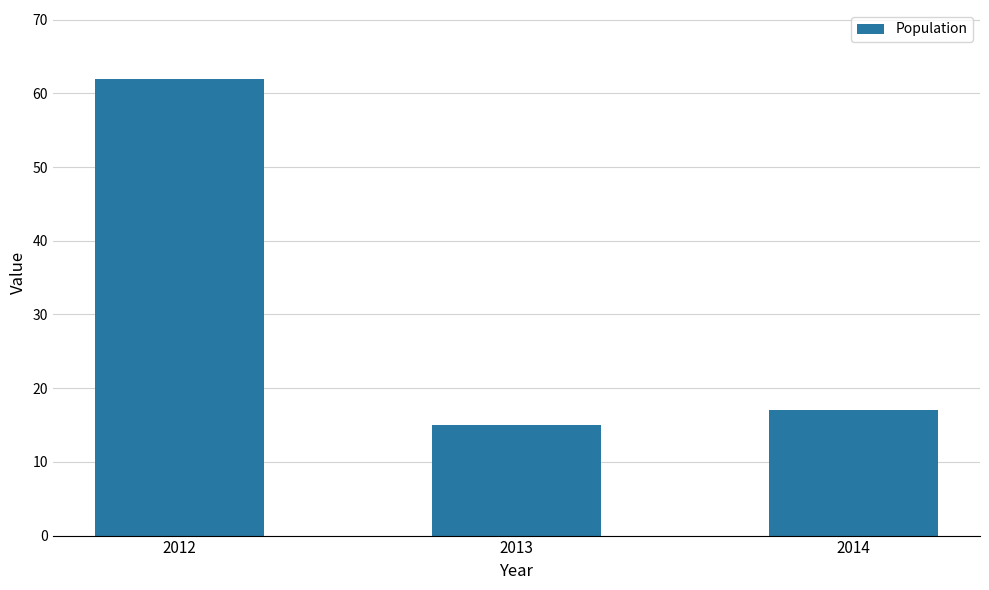

Reading right to left, what are all the values shown in this chart?

17	15	62